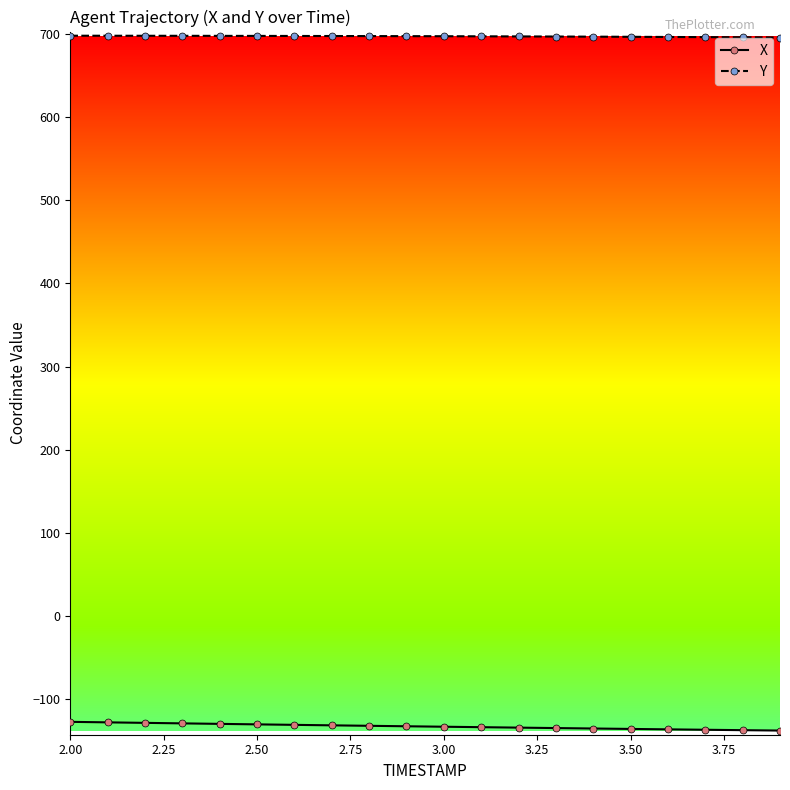

True or false: Y and X intersect in this chart.

False